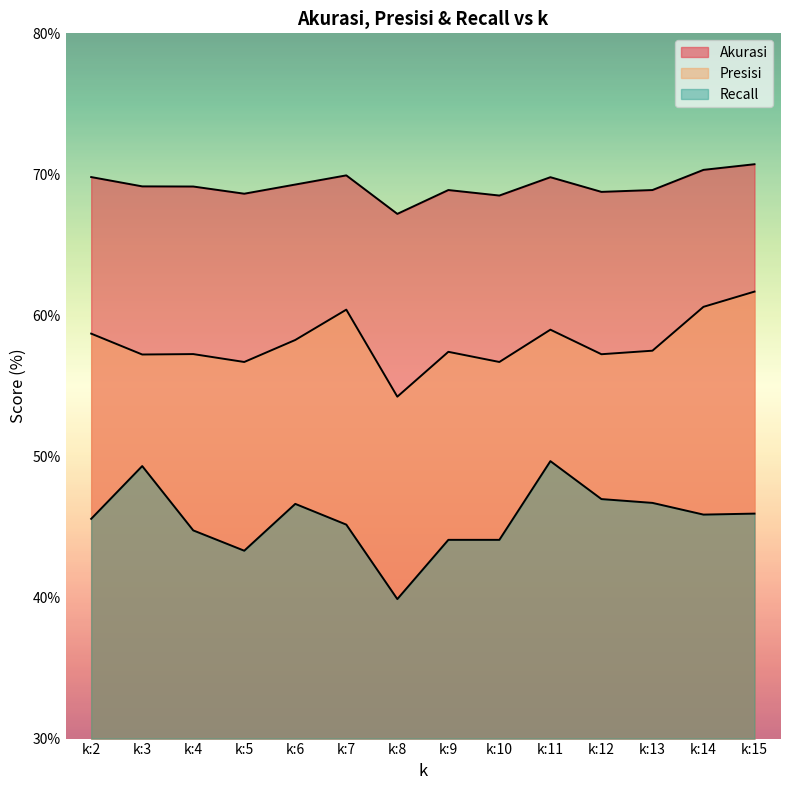

What is the difference between the highest and lowest values at k:3?

19.8